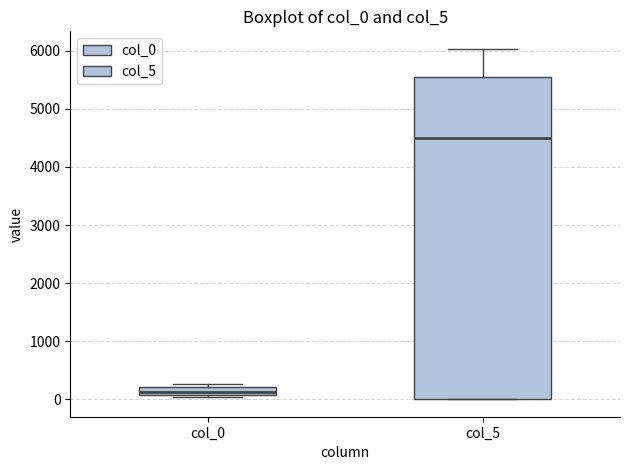

Which box has the lowest median line?

col_0